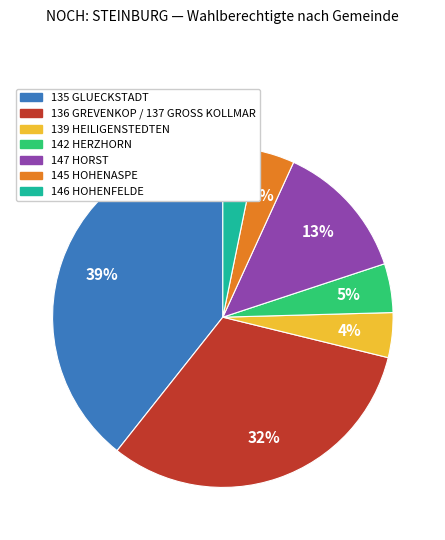

Combined, do 135 GLUECKSTADT and 136 GREVENKOP / 137 GROSS KOLLMAR account for over 50%?

Yes